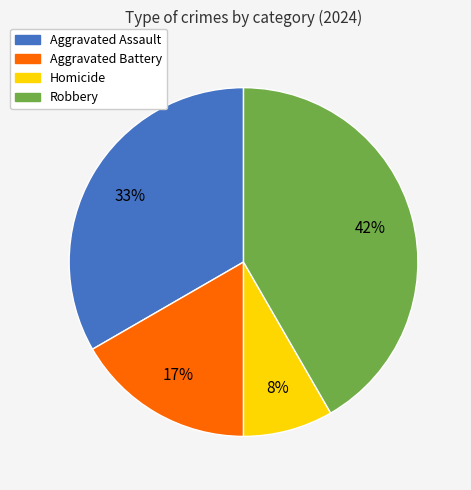

How many segments does this pie chart have?

4